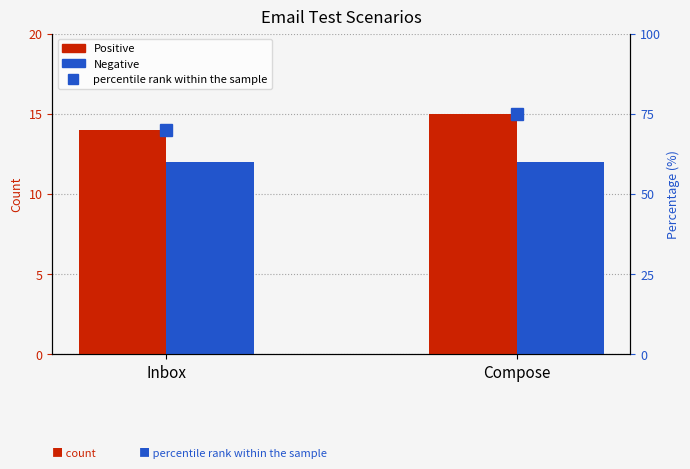

What is the difference between the highest and lowest values at Compose?

63